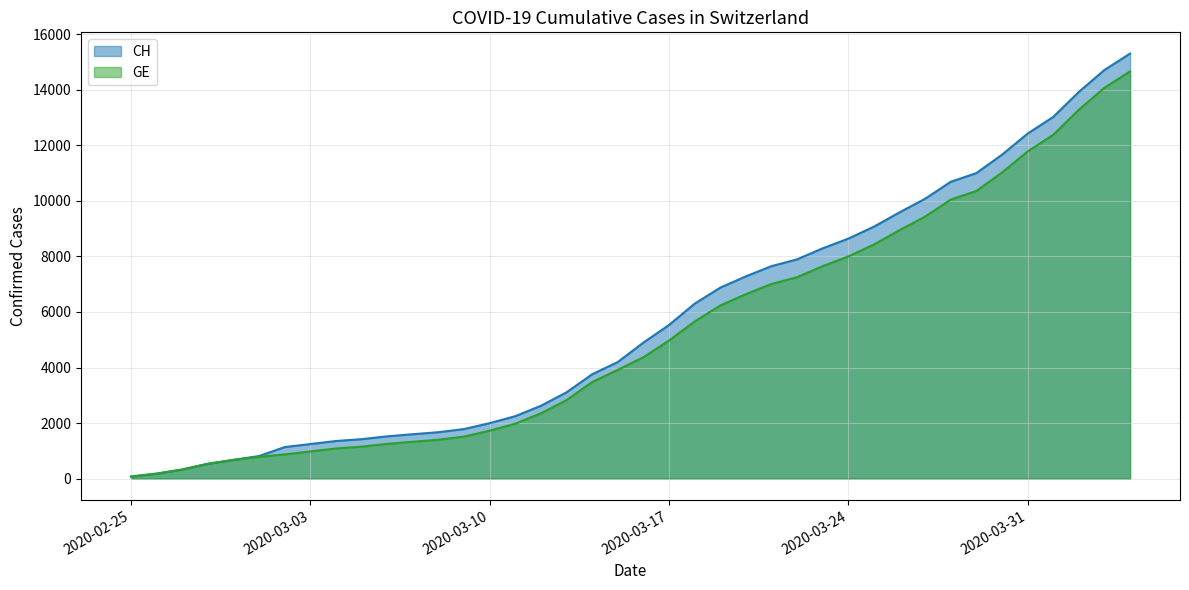

What are all the series names shown in the legend?

CH, GE